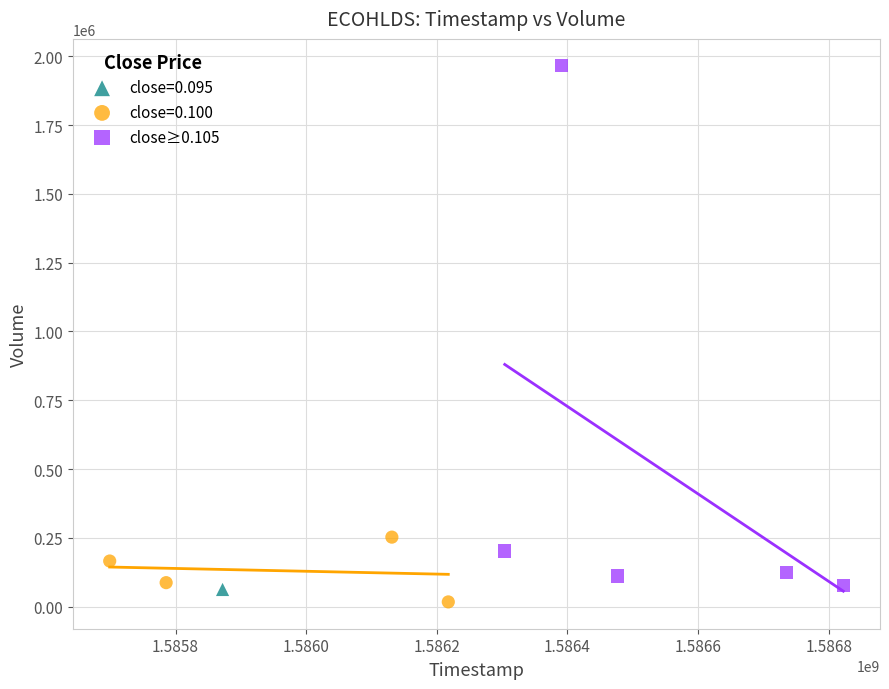

What are all the series names shown in the legend?

close=0.095, close=0.100, close≥0.105